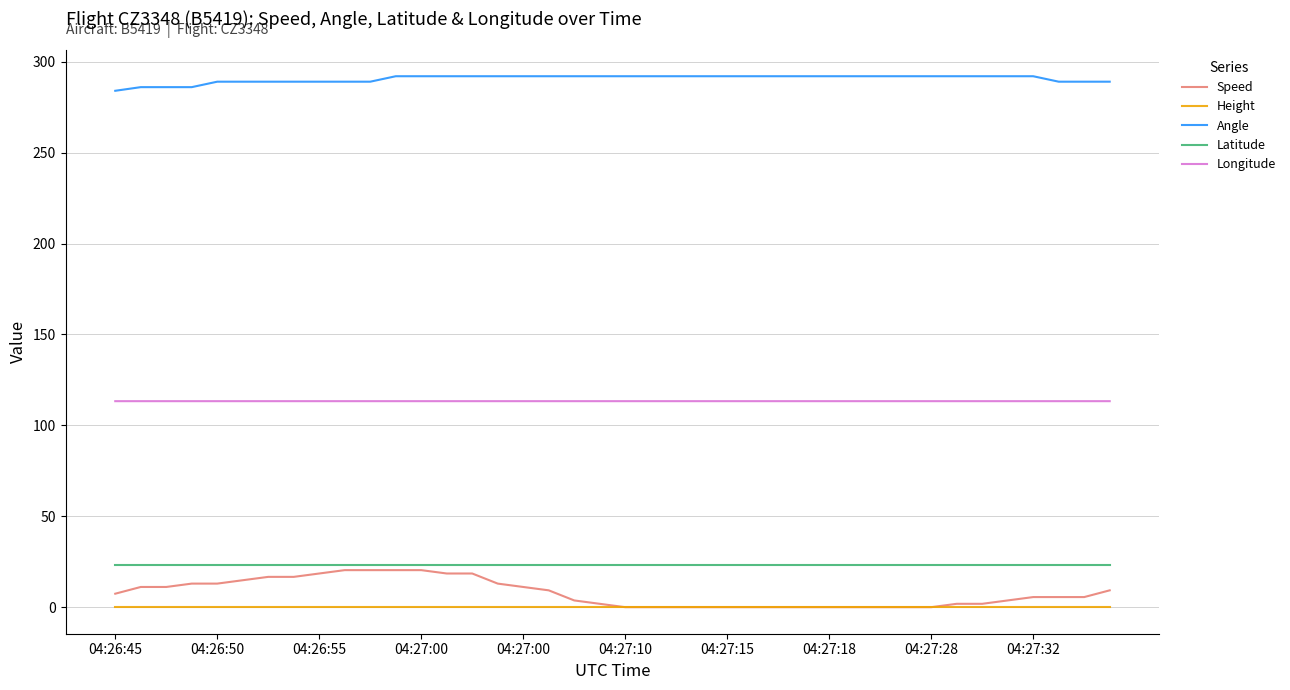

Which series has the widest spread of values?

Speed